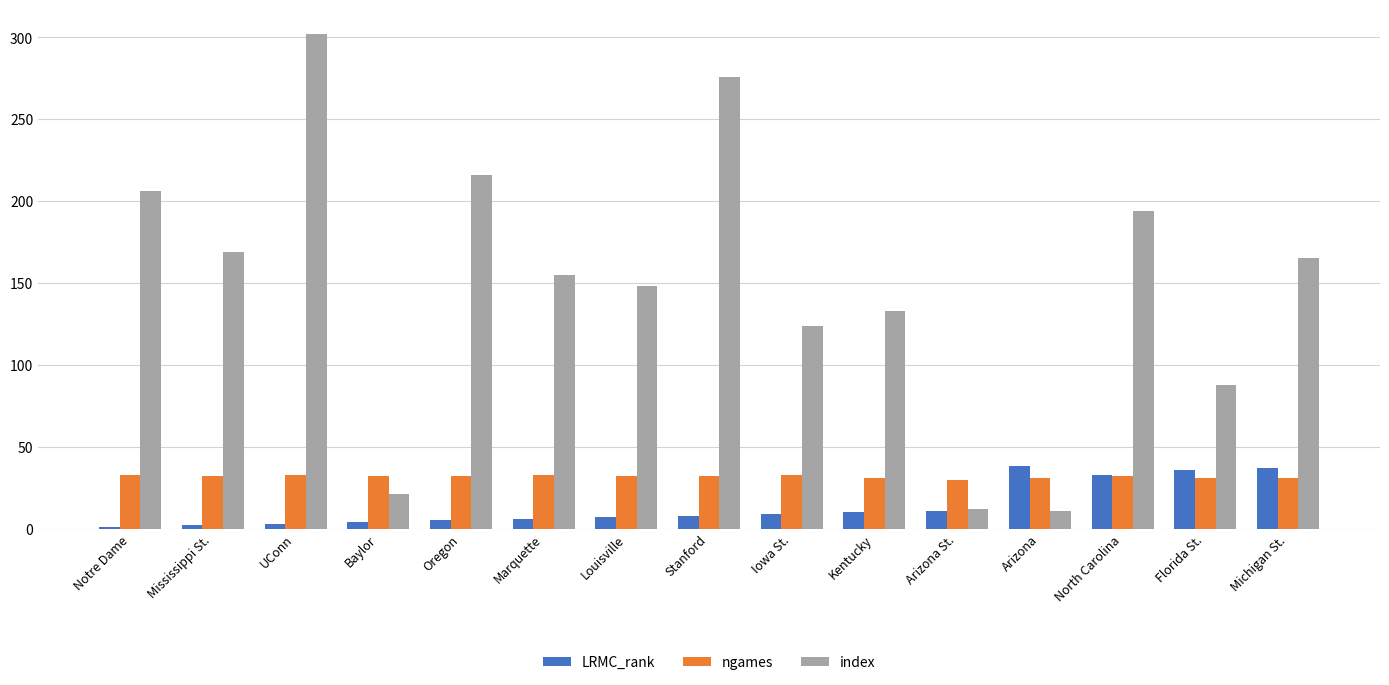

What are all the series names shown in the legend?

LRMC_rank, ngames, index